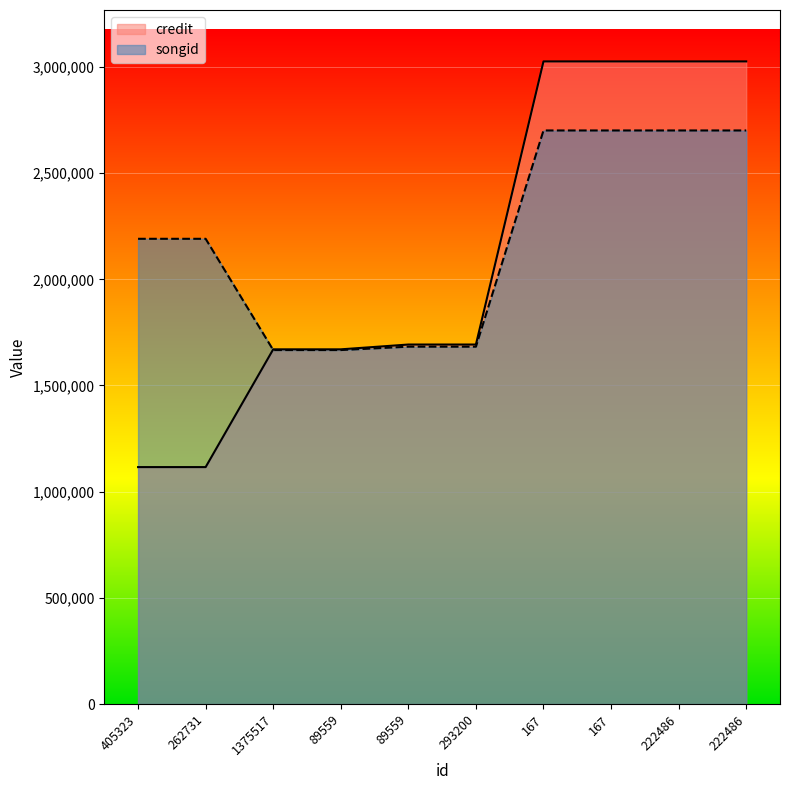

At which category is the sum across all series the highest?

167